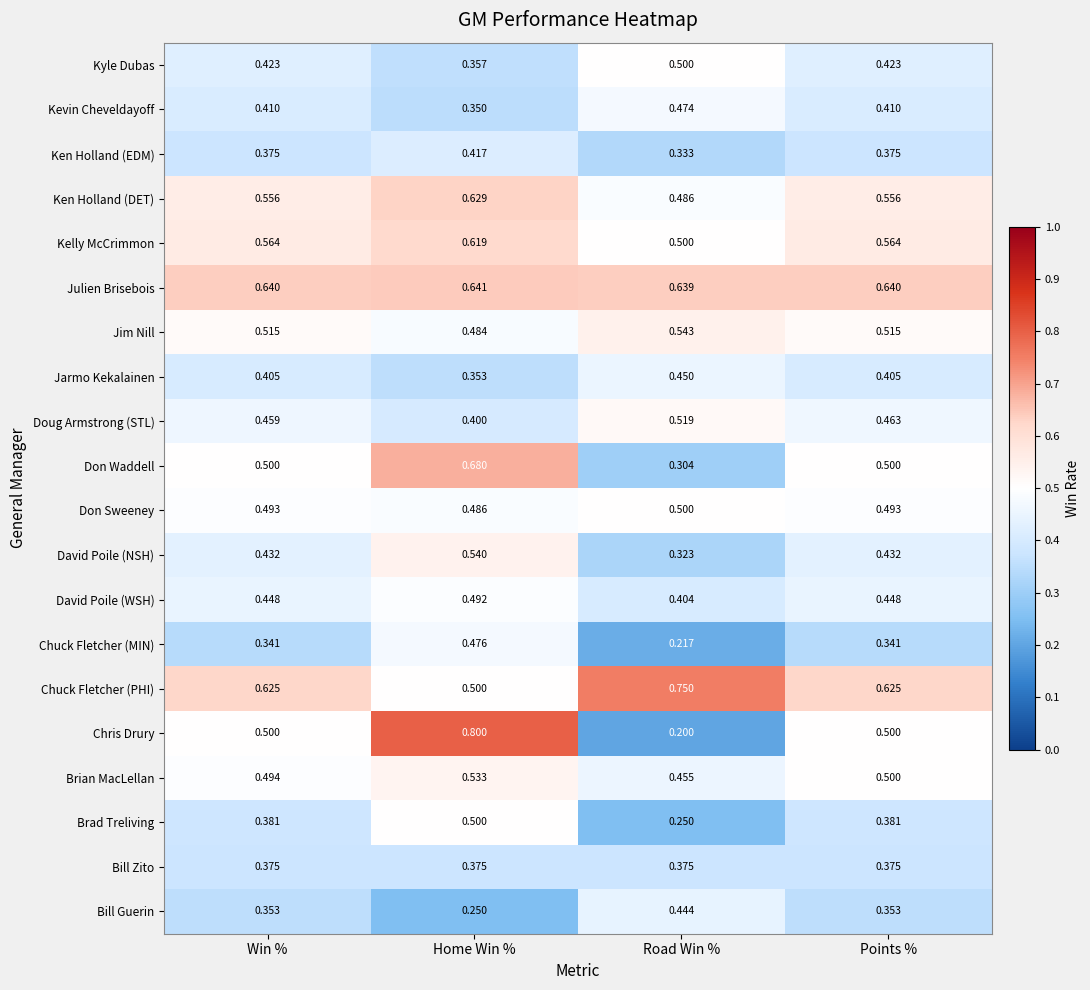

Between Home Win % and Road Win %, which series saw the biggest shift?

Chris Drury